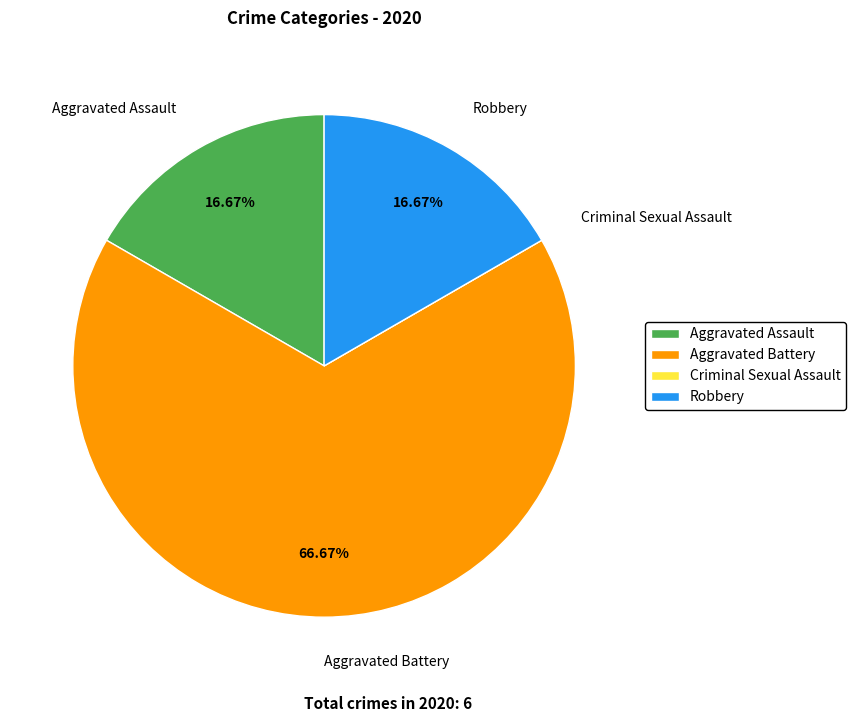

Which slice represents more than half of the pie?

Aggravated Battery